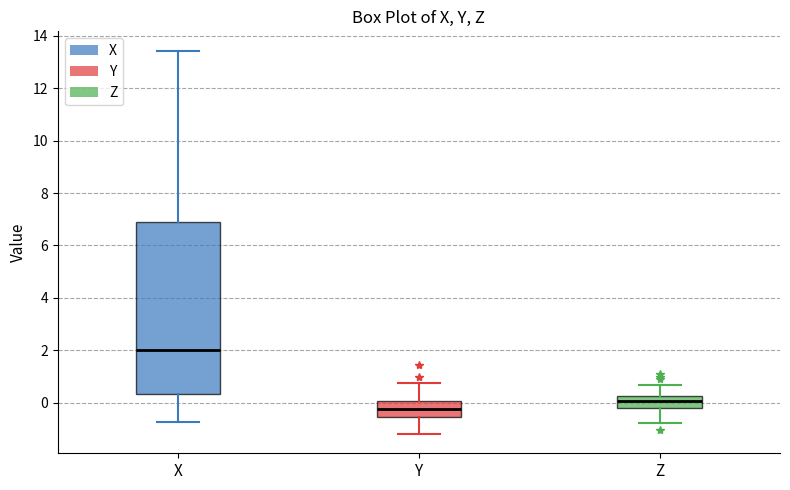

Where does the median line of the box for Z sit on the y-axis? The values are not printed on the chart, so give them approximately, as read against the axis.

0.0